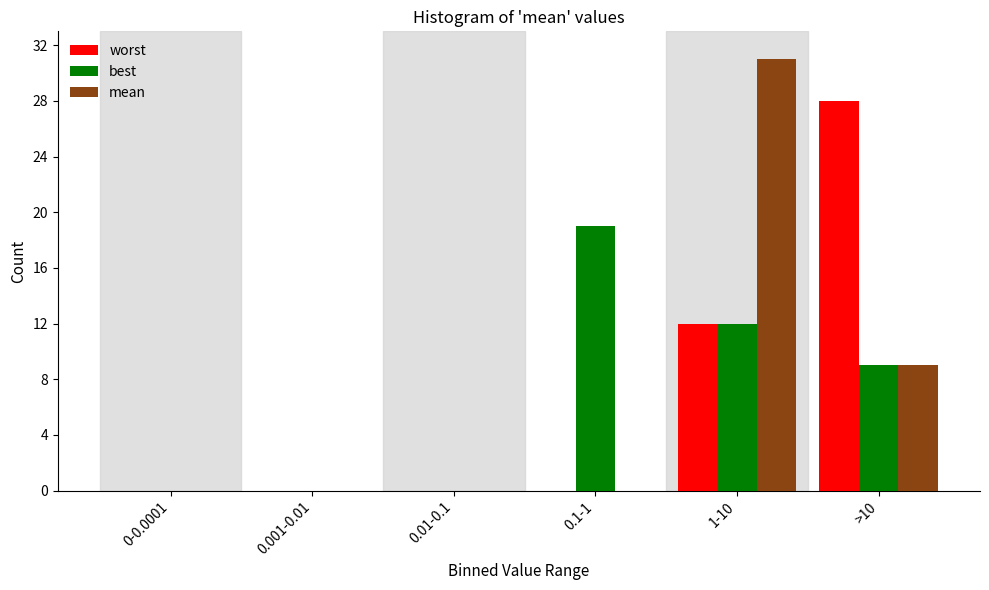

Reading left to right, extract all data points from this chart.

worst: 0-0.0001=0	0.001-0.01=0	0.01-0.1=0	0.1-1=0	1-10=12	>10=28
best: 0-0.0001=0	0.001-0.01=0	0.01-0.1=0	0.1-1=19	1-10=12	>10=9
mean: 0-0.0001=0	0.001-0.01=0	0.01-0.1=0	0.1-1=0	1-10=31	>10=9